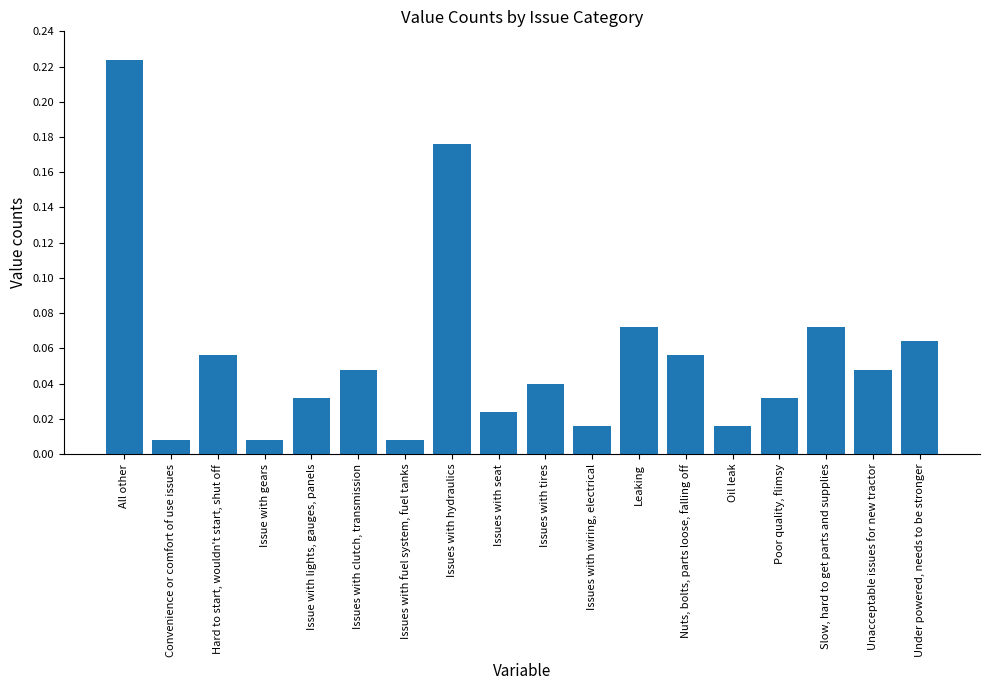

Does the chart contain stacked bars?

No